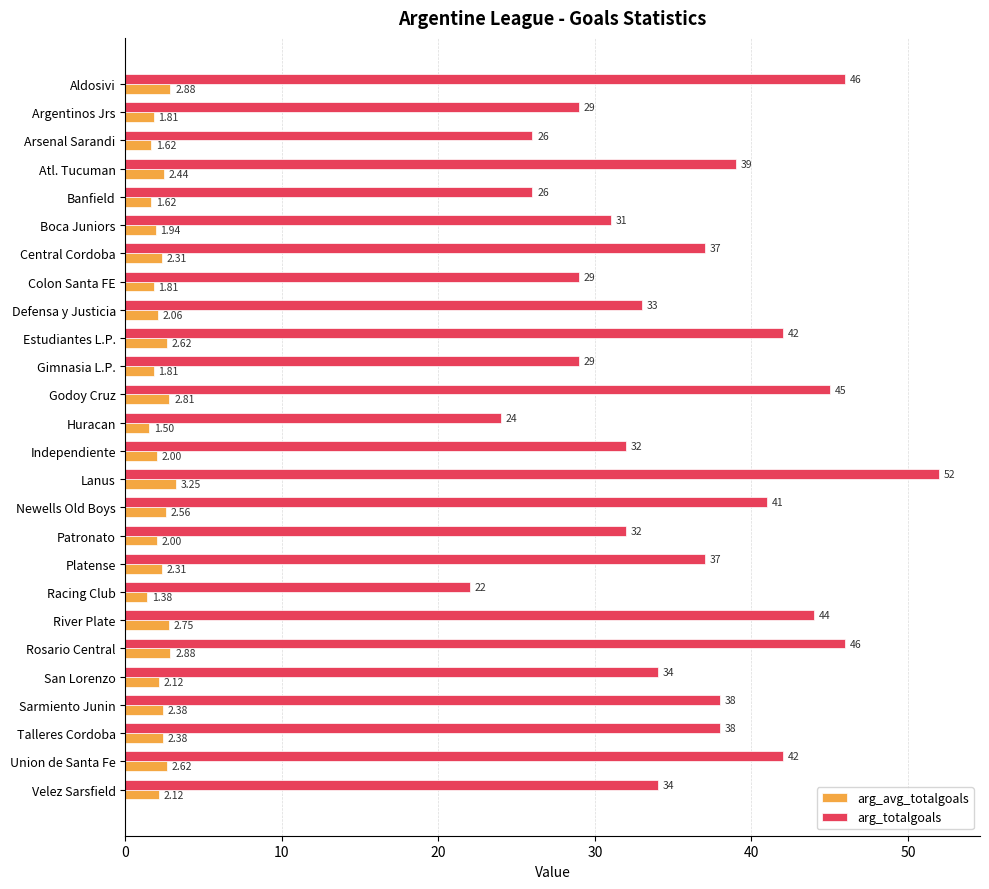

How many categories are shown in the chart?

26